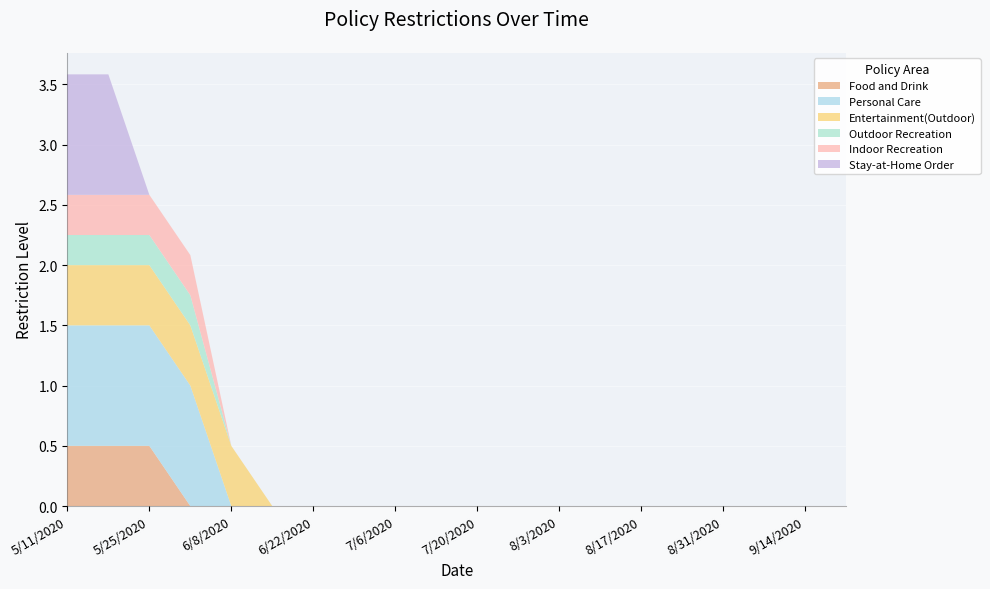

Reading left to right, list all the values displayed in this chart.

Food and Drink: 5/11/2020=0.5	5/18/2020=0.5	5/25/2020=0.5	6/1/2020=0.0	6/8/2020=0.0	6/15/2020=0.0	6/22/2020=0.0	6/29/2020=0.0	7/6/2020=0.0	7/13/2020=0.0	7/20/2020=0.0	7/27/2020=0.0	8/3/2020=0.0	8/10/2020=0.0	8/17/2020=0.0	8/24/2020=0.0	8/31/2020=0.0	9/7/2020=0.0	9/14/2020=0.0	9/21/2020=0.0
Personal Care: 5/11/2020=1.0	5/18/2020=1.0	5/25/2020=1.0	6/1/2020=1.0	6/8/2020=0.0	6/15/2020=0.0	6/22/2020=0.0	6/29/2020=0.0	7/6/2020=0.0	7/13/2020=0.0	7/20/2020=0.0	7/27/2020=0.0	8/3/2020=0.0	8/10/2020=0.0	8/17/2020=0.0	8/24/2020=0.0	8/31/2020=0.0	9/7/2020=0.0	9/14/2020=0.0	9/21/2020=0.0
Entertainment(Outdoor): 5/11/2020=0.5	5/18/2020=0.5	5/25/2020=0.5	6/1/2020=0.5	6/8/2020=0.5	6/15/2020=0.0	6/22/2020=0.0	6/29/2020=0.0	7/6/2020=0.0	7/13/2020=0.0	7/20/2020=0.0	7/27/2020=0.0	8/3/2020=0.0	8/10/2020=0.0	8/17/2020=0.0	8/24/2020=0.0	8/31/2020=0.0	9/7/2020=0.0	9/14/2020=0.0	9/21/2020=0.0
Outdoor Recreation: 5/11/2020=0.2	5/18/2020=0.2	5/25/2020=0.2	6/1/2020=0.2	6/8/2020=0.0	6/15/2020=0.0	6/22/2020=0.0	6/29/2020=0.0	7/6/2020=0.0	7/13/2020=0.0	7/20/2020=0.0	7/27/2020=0.0	8/3/2020=0.0	8/10/2020=0.0	8/17/2020=0.0	8/24/2020=0.0	8/31/2020=0.0	9/7/2020=0.0	9/14/2020=0.0	9/21/2020=0.0
Indoor Recreation: 5/11/2020=0.3	5/18/2020=0.3	5/25/2020=0.3	6/1/2020=0.3	6/8/2020=0.0	6/15/2020=0.0	6/22/2020=0.0	6/29/2020=0.0	7/6/2020=0.0	7/13/2020=0.0	7/20/2020=0.0	7/27/2020=0.0	8/3/2020=0.0	8/10/2020=0.0	8/17/2020=0.0	8/24/2020=0.0	8/31/2020=0.0	9/7/2020=0.0	9/14/2020=0.0	9/21/2020=0.0
Stay-at-Home Order: 5/11/2020=1.0	5/18/2020=1.0	5/25/2020=0.0	6/1/2020=0.0	6/8/2020=0.0	6/15/2020=0.0	6/22/2020=0.0	6/29/2020=0.0	7/6/2020=0.0	7/13/2020=0.0	7/20/2020=0.0	7/27/2020=0.0	8/3/2020=0.0	8/10/2020=0.0	8/17/2020=0.0	8/24/2020=0.0	8/31/2020=0.0	9/7/2020=0.0	9/14/2020=0.0	9/21/2020=0.0